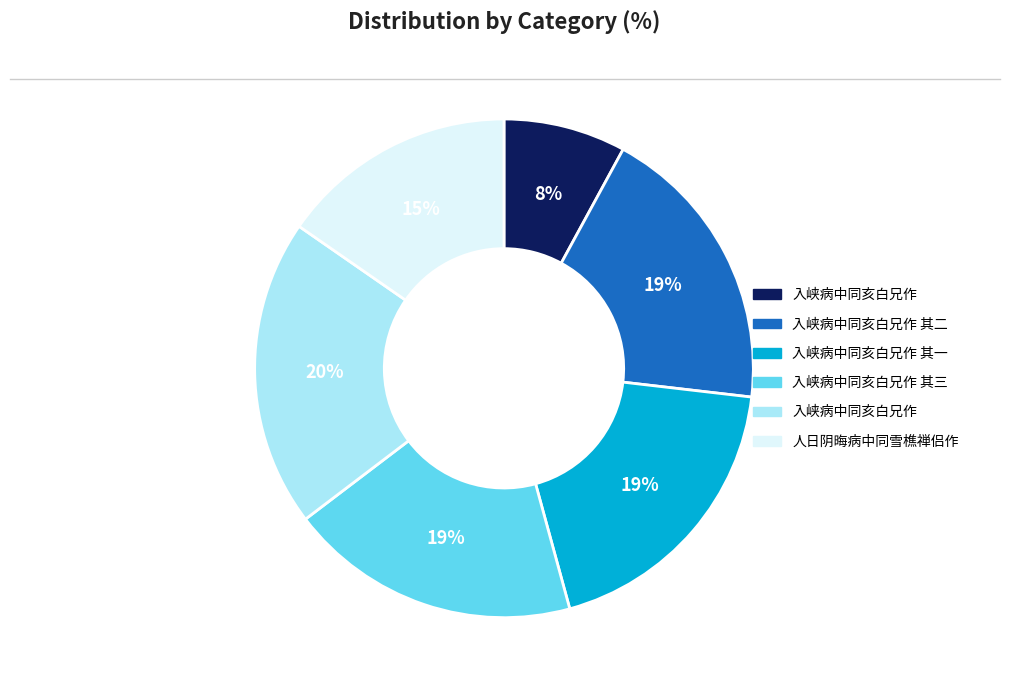

Is there a majority slice in this chart?

No